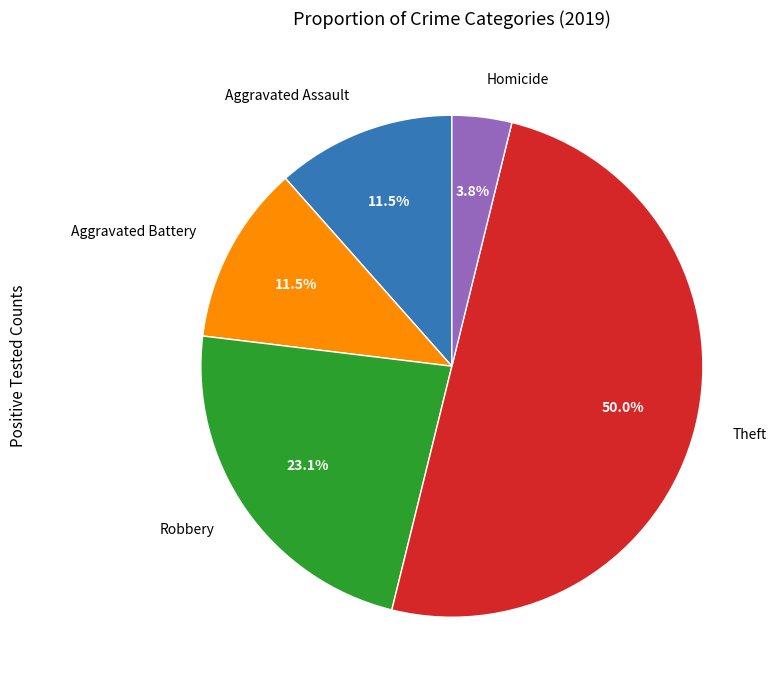

To the nearest percent, what is the difference between the largest and smallest slice percentages?

46%